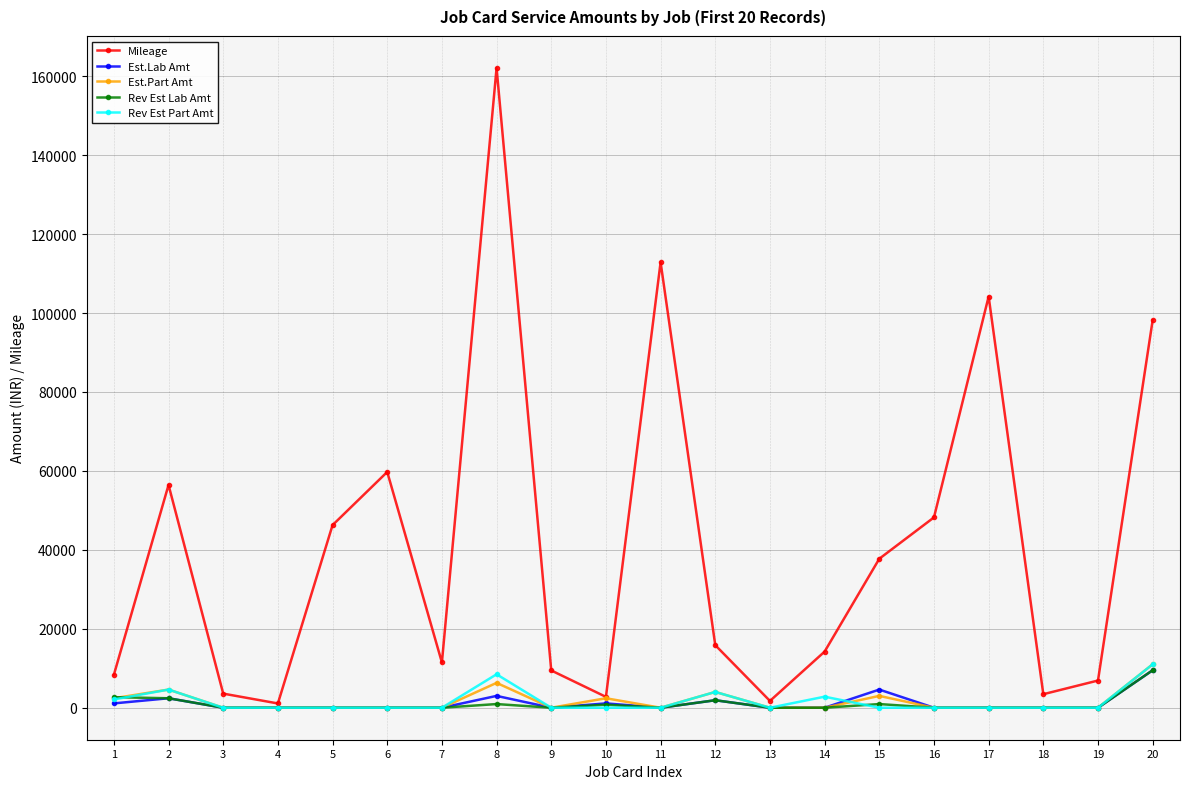

What is the maximum value shown in the chart?

162096